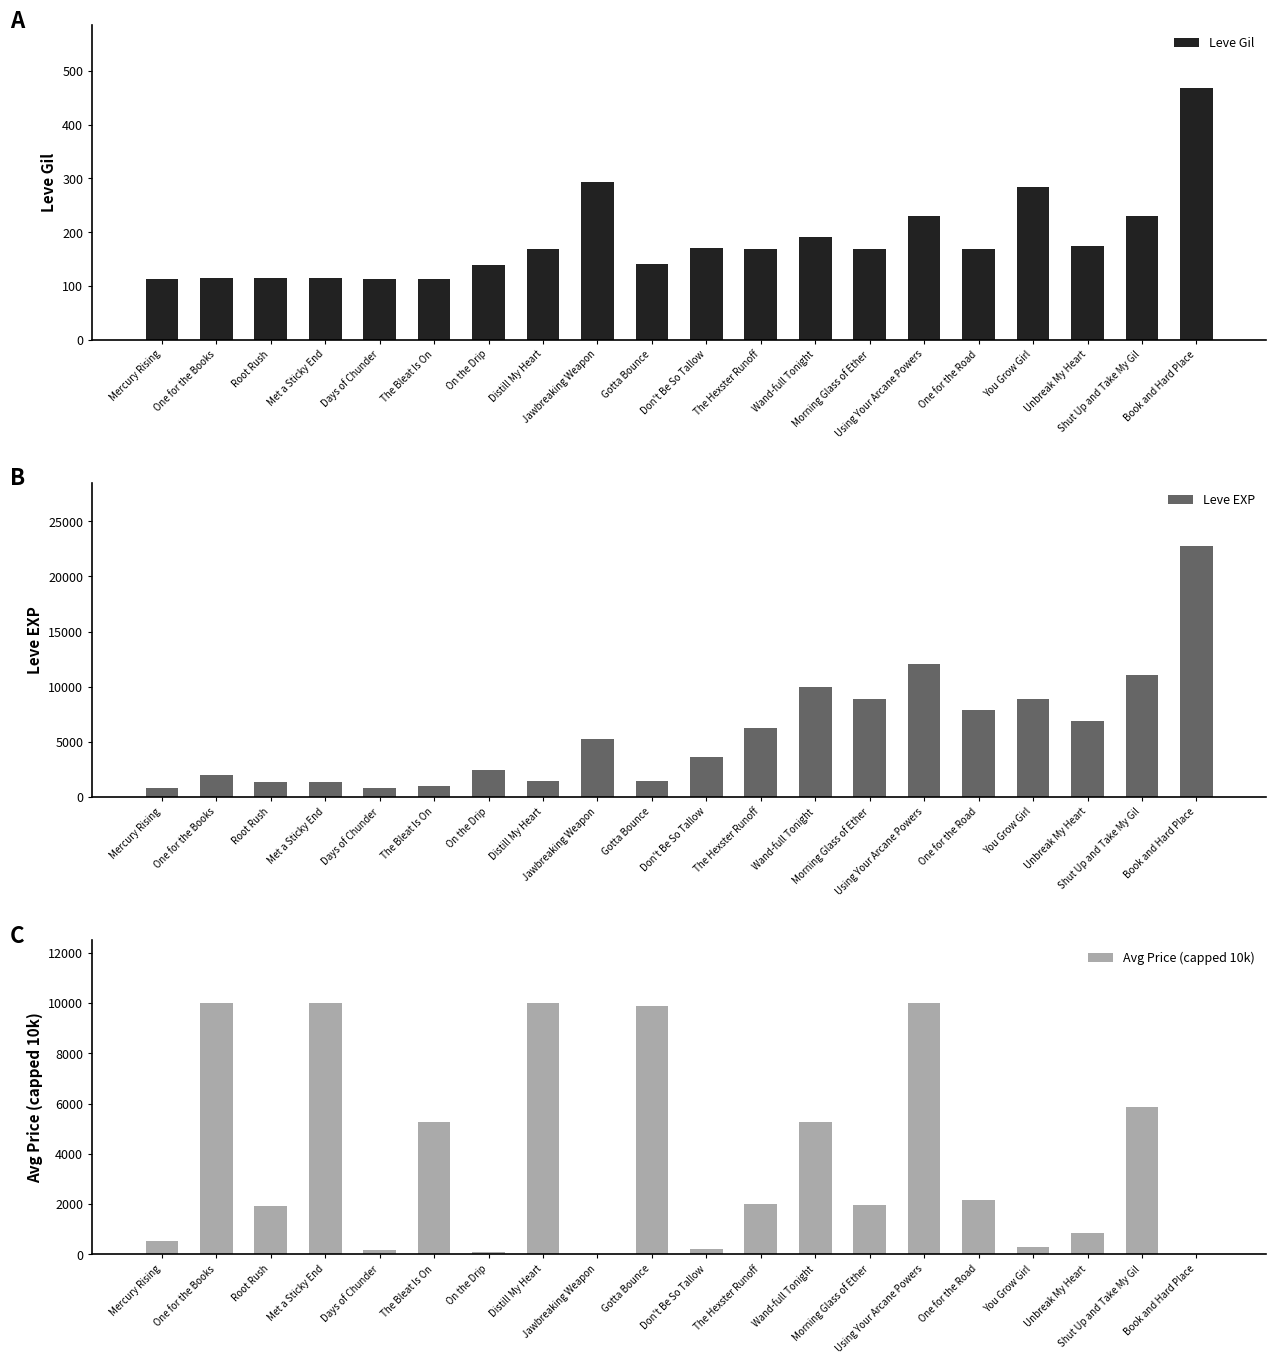

How many categories are shown in the chart?

20